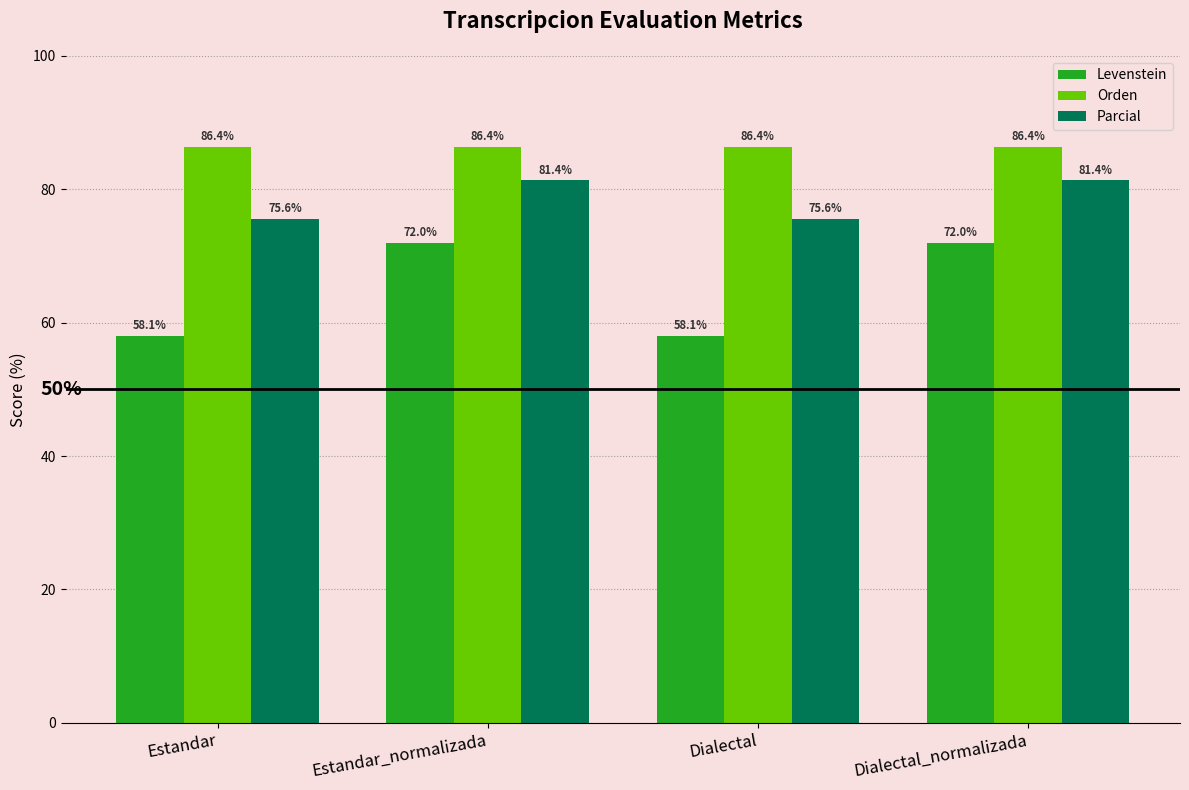

True or false: Levenstein has a value of 104.2 at Estandar_normalizada.

False